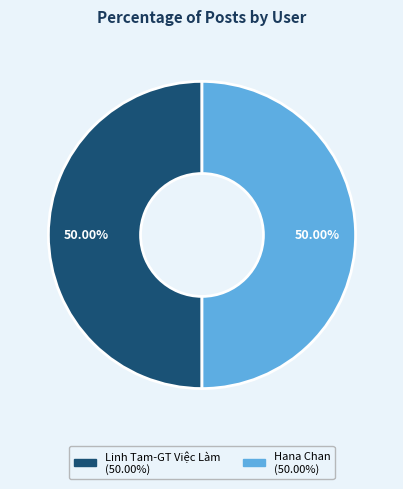

Is the sum of Linh Tam-GT Việc Làm and Hana Chan greater than half?

Yes